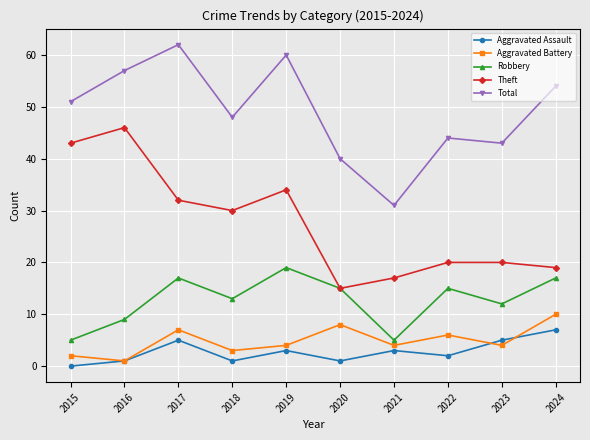

Rank the series by their maximum value, from highest to lowest.

Total, Theft, Robbery, Aggravated Battery, Aggravated Assault